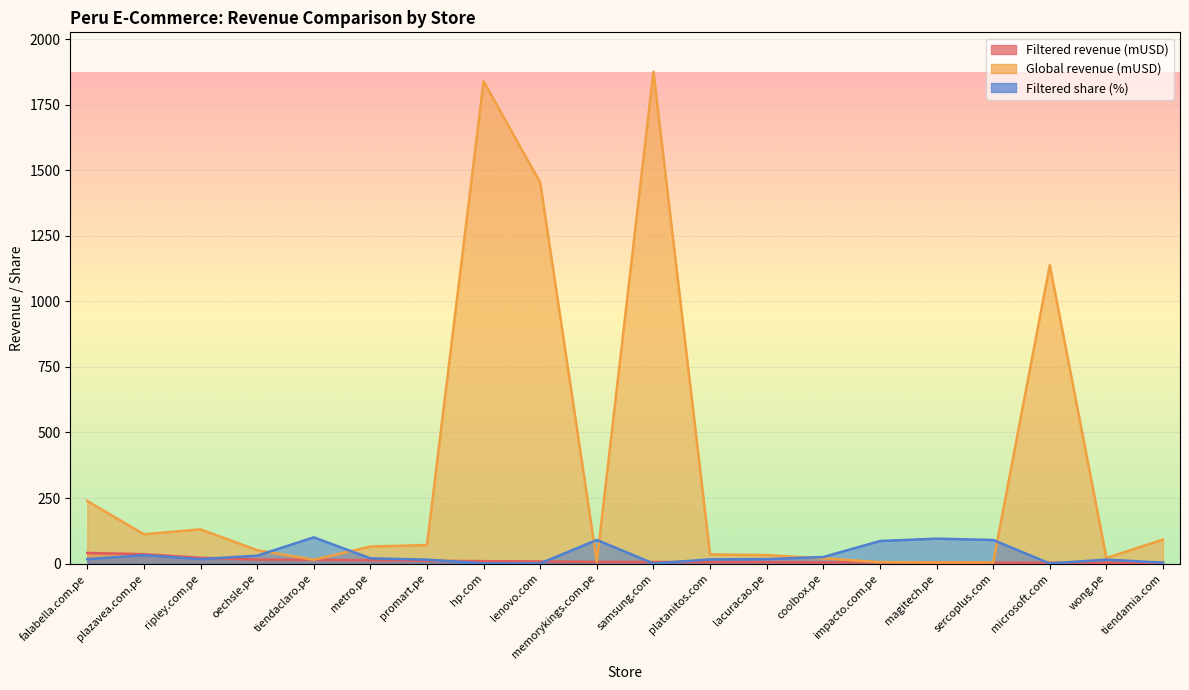

Which has a higher value, lenovo.com or promart.pe?

promart.pe